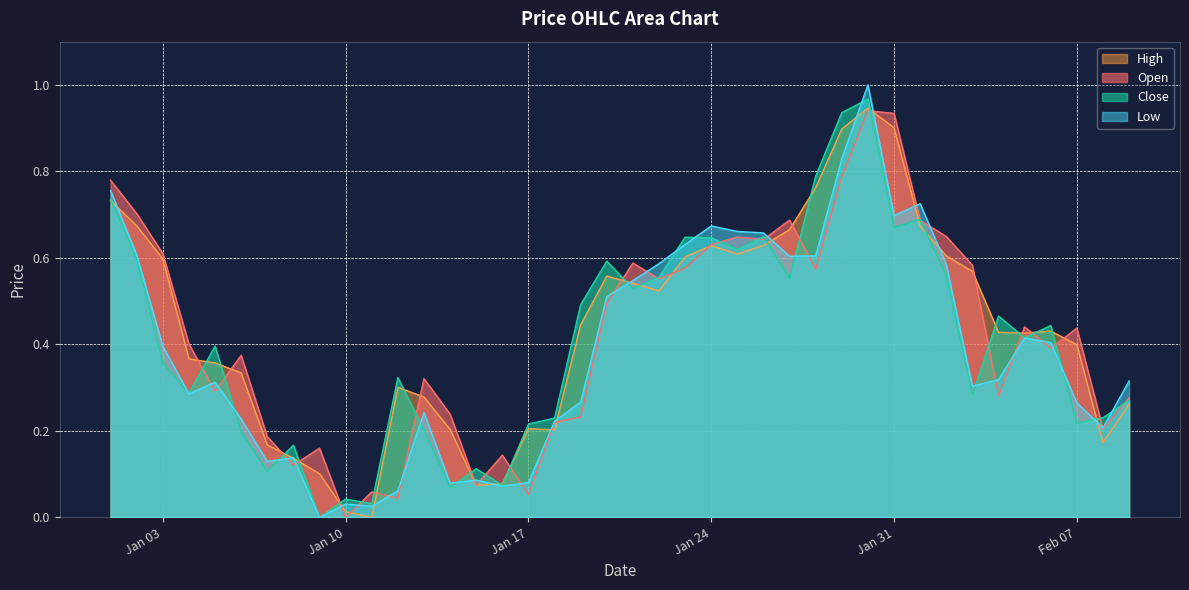

How many data points does each series have?

40